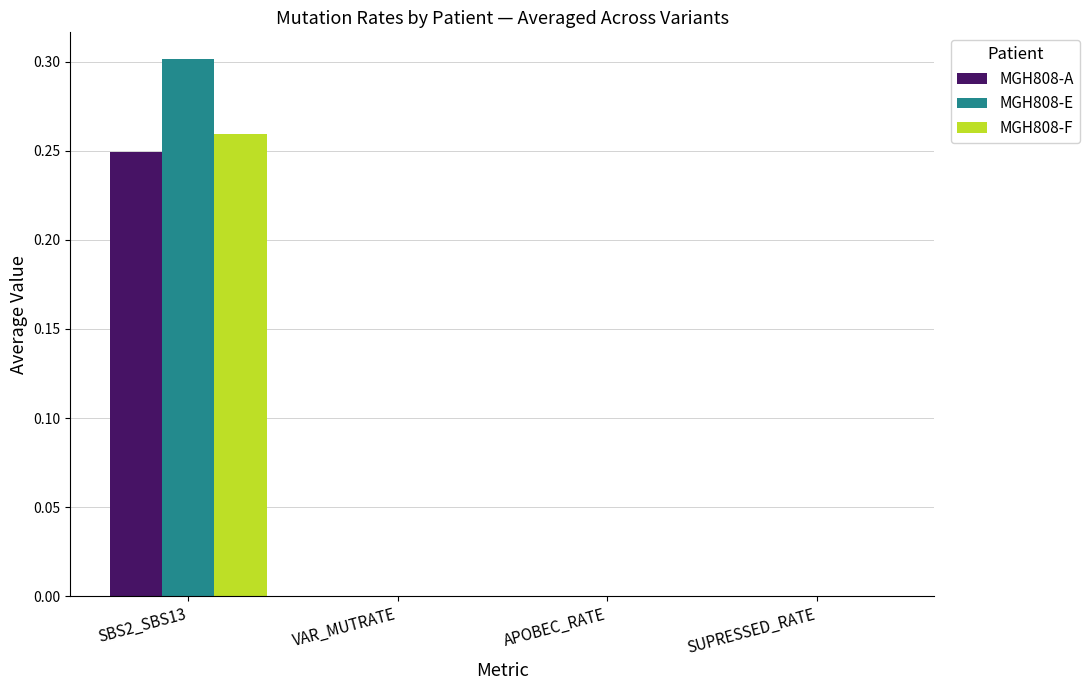

Which series has the largest range (max minus min)?

MGH808-E